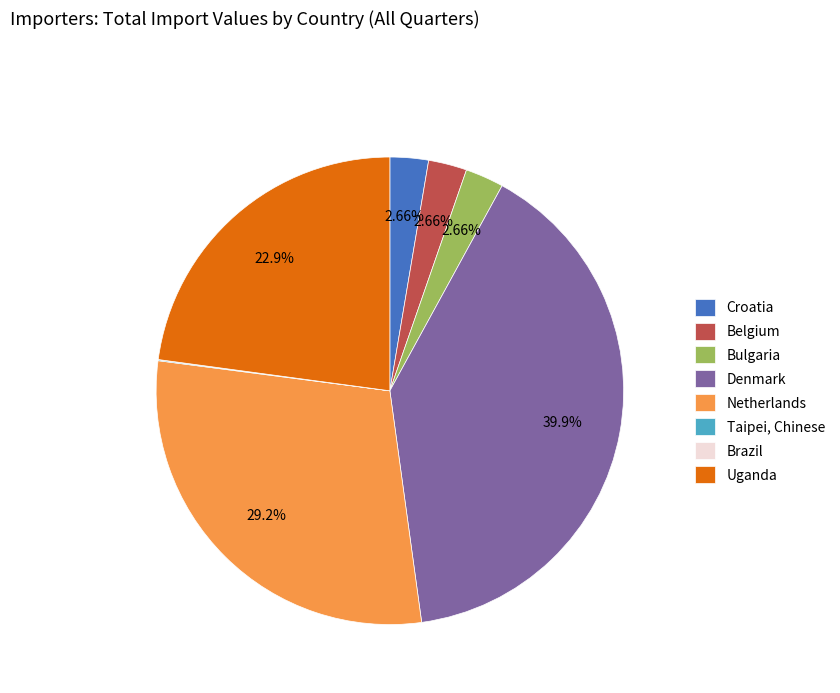

Does Croatia account for over 50% of the chart?

No